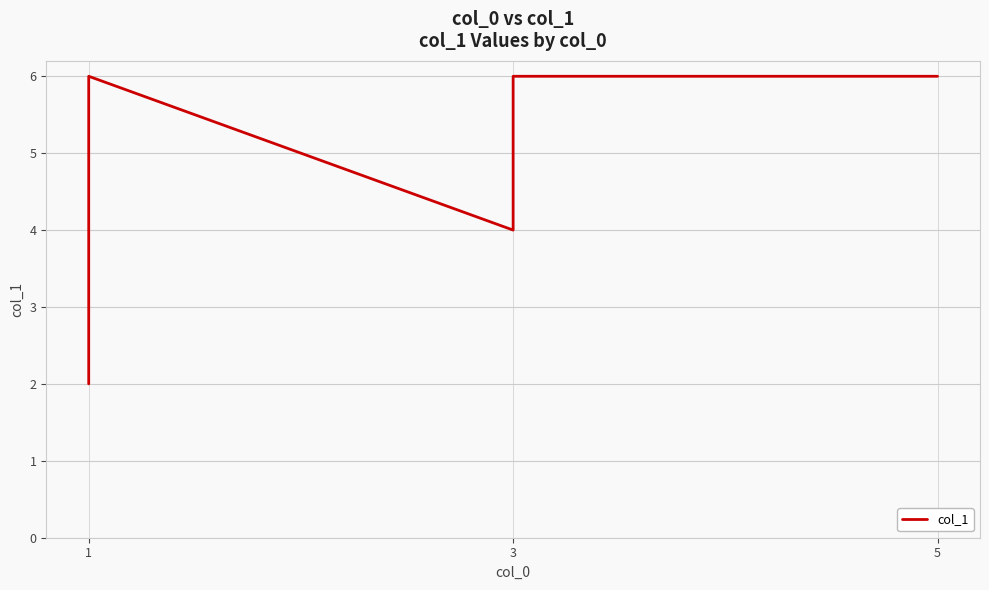

How many categories are shown in the chart?

9